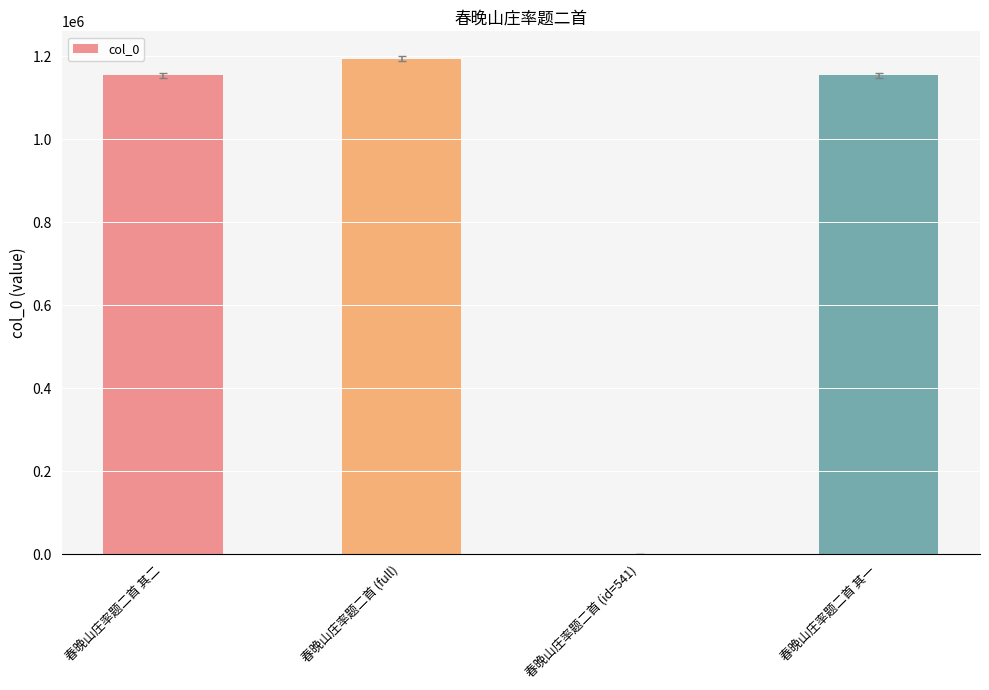

Which has a higher value, 春晚山庄率题二首 (full) or 春晚山庄率题二首 其二?

春晚山庄率题二首 (full)